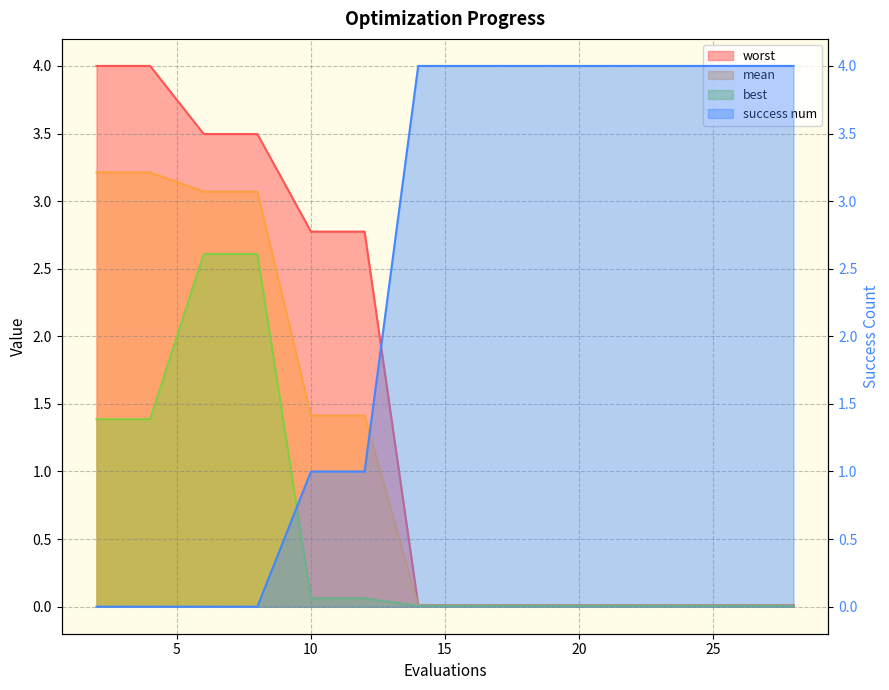

Which series has the widest spread of values?

success num